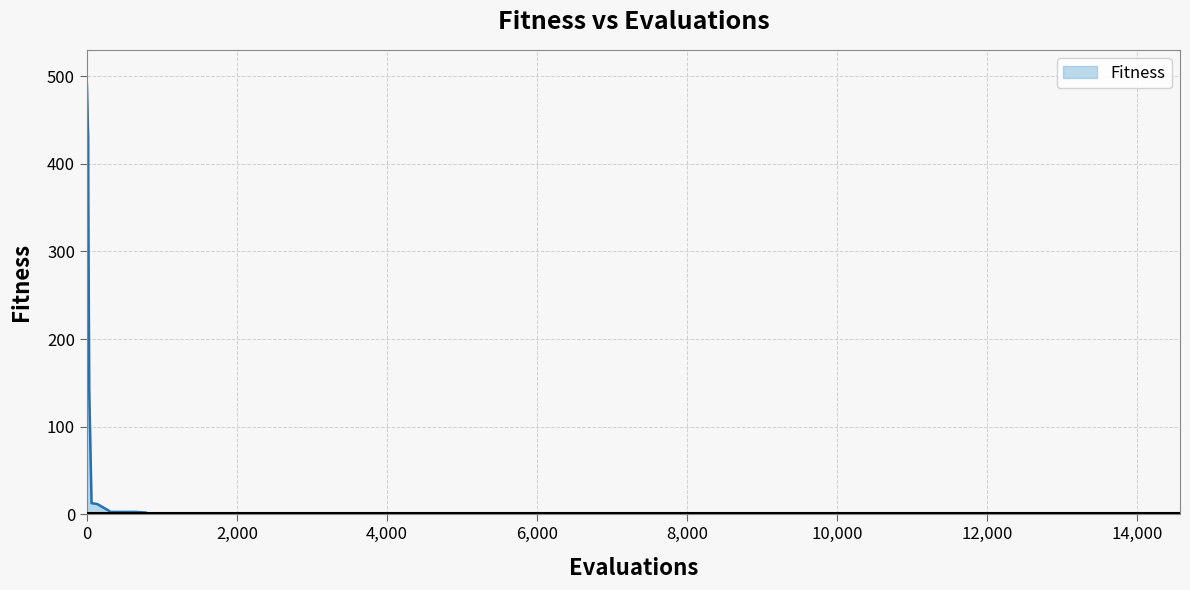

What is the greatest value displayed?

490.7